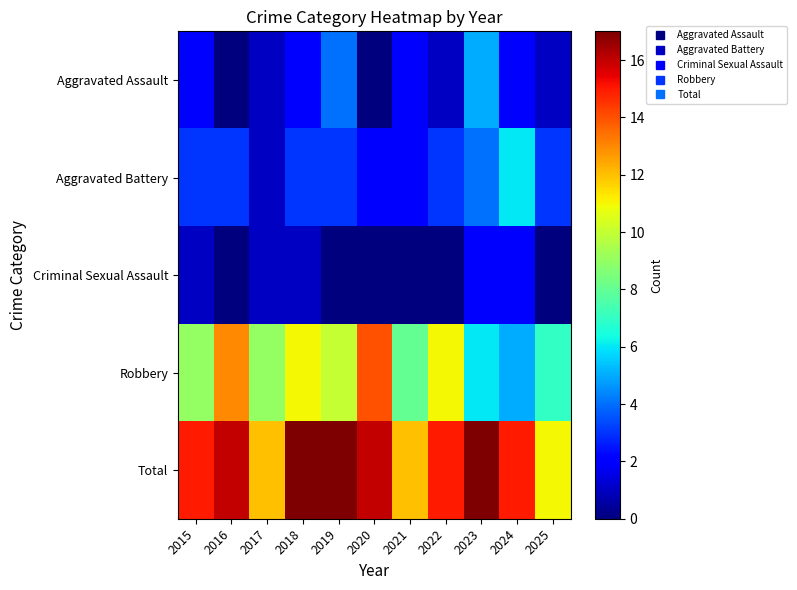

At which category does the chart reach its minimum across all series?

2016